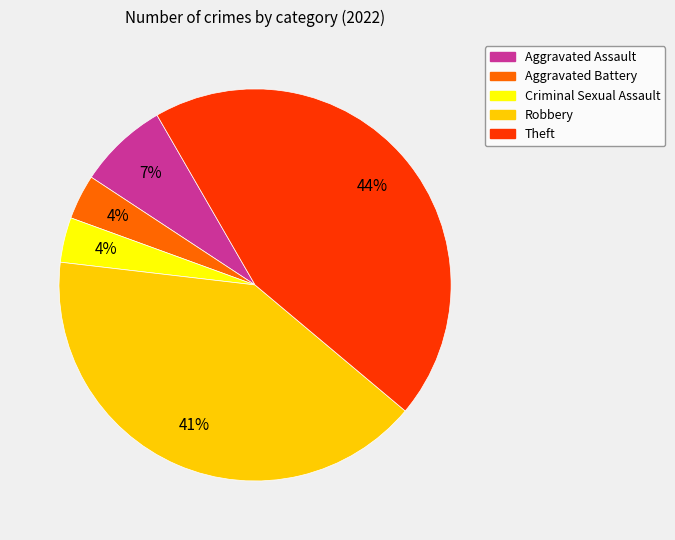

What is the largest slice in the pie chart?

Theft